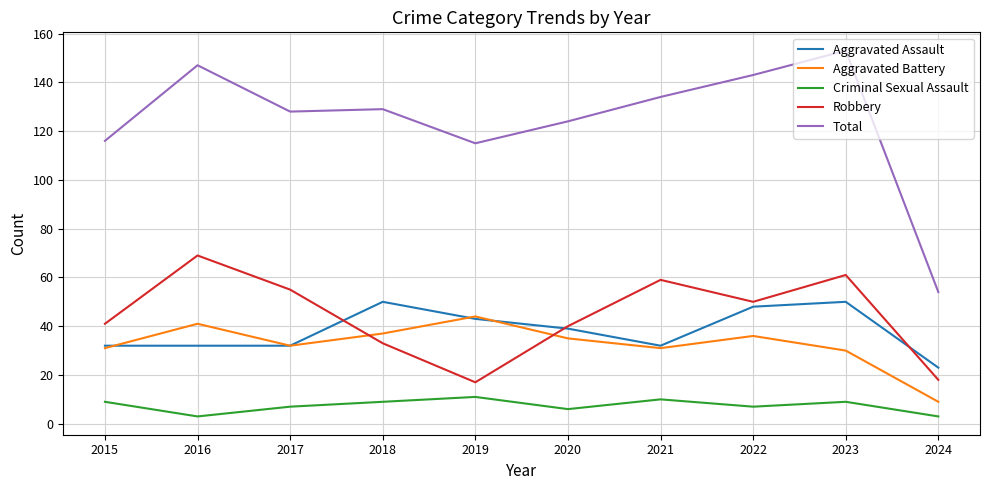

Which series has the widest spread of values?

Total